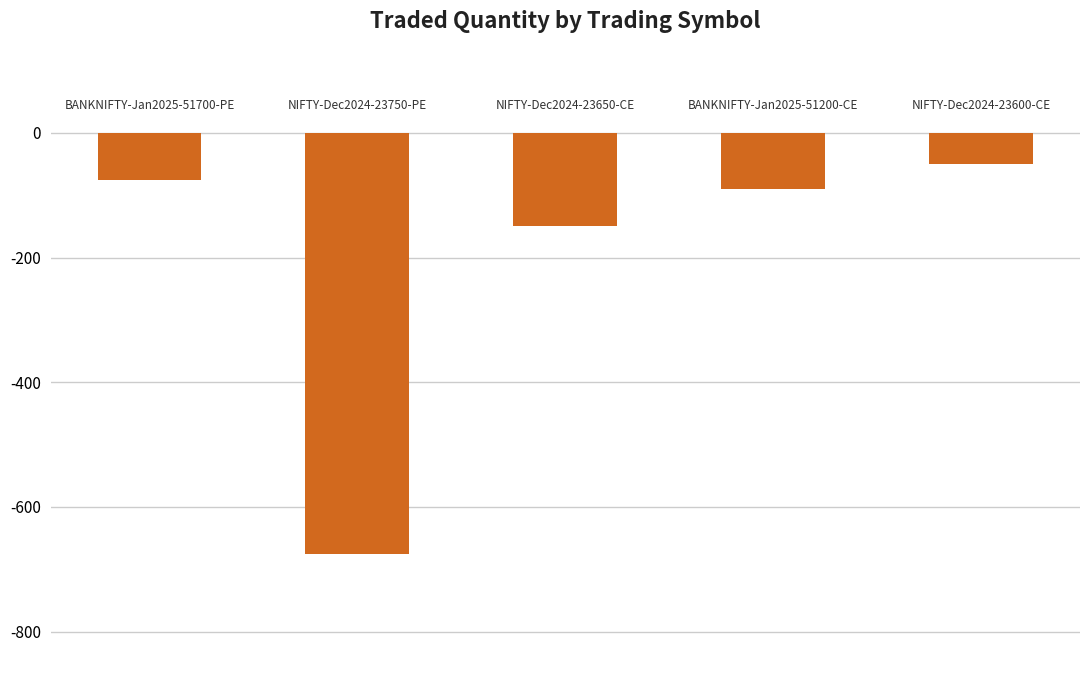

What is the maximum value shown in the chart?

-50